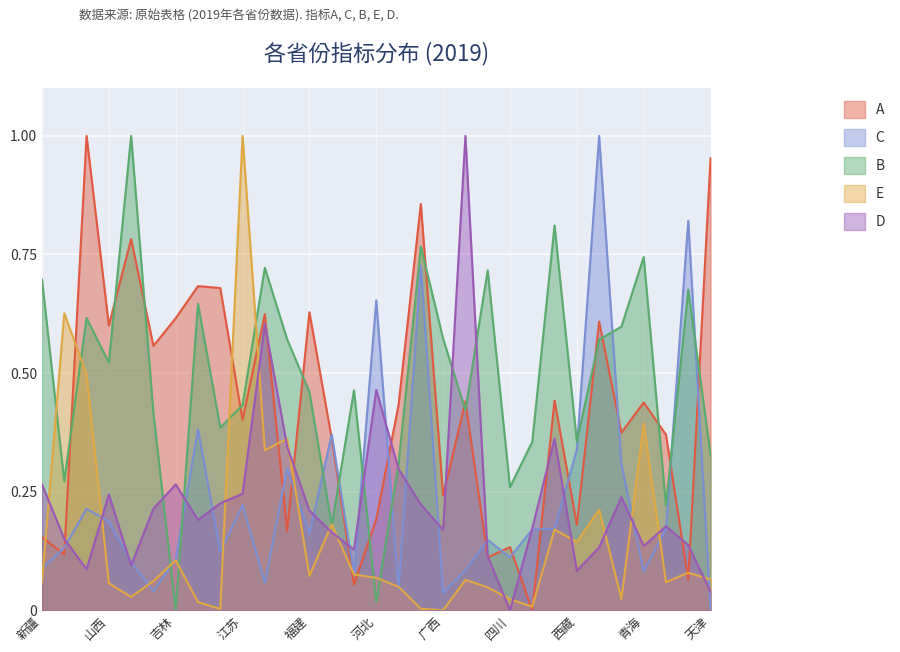

What is the label of the 4th point from the left?

山西